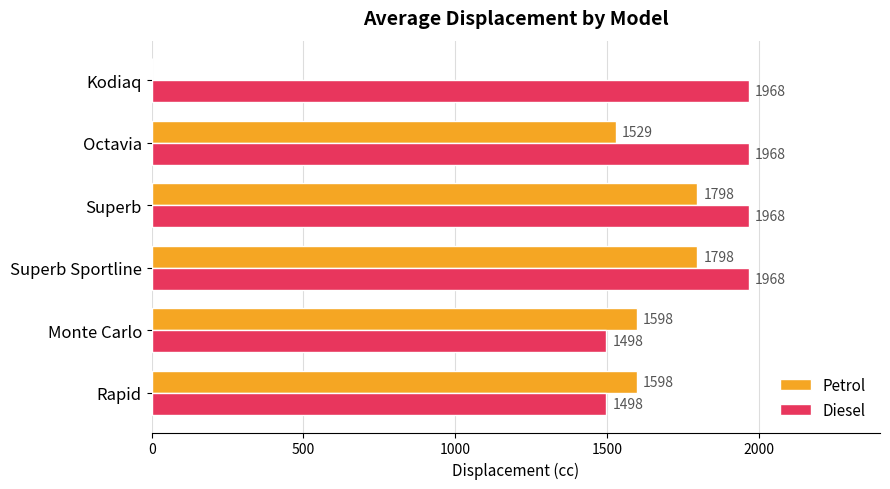

Where is Petrol nearest to the value 899?

Octavia